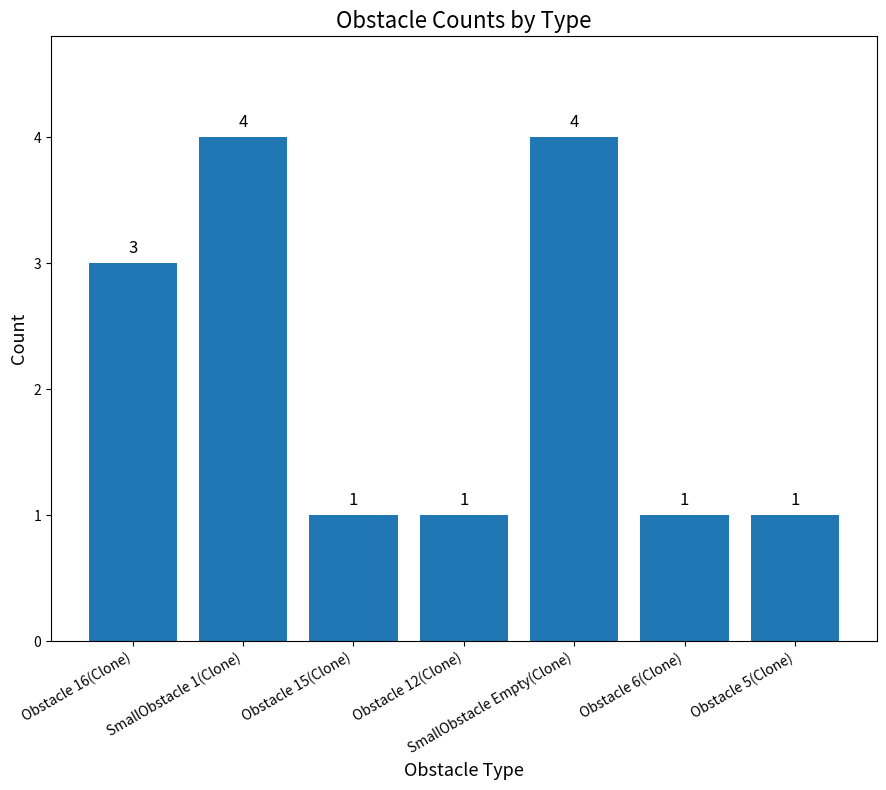

What value does the data have at SmallObstacle 1(Clone)?

4